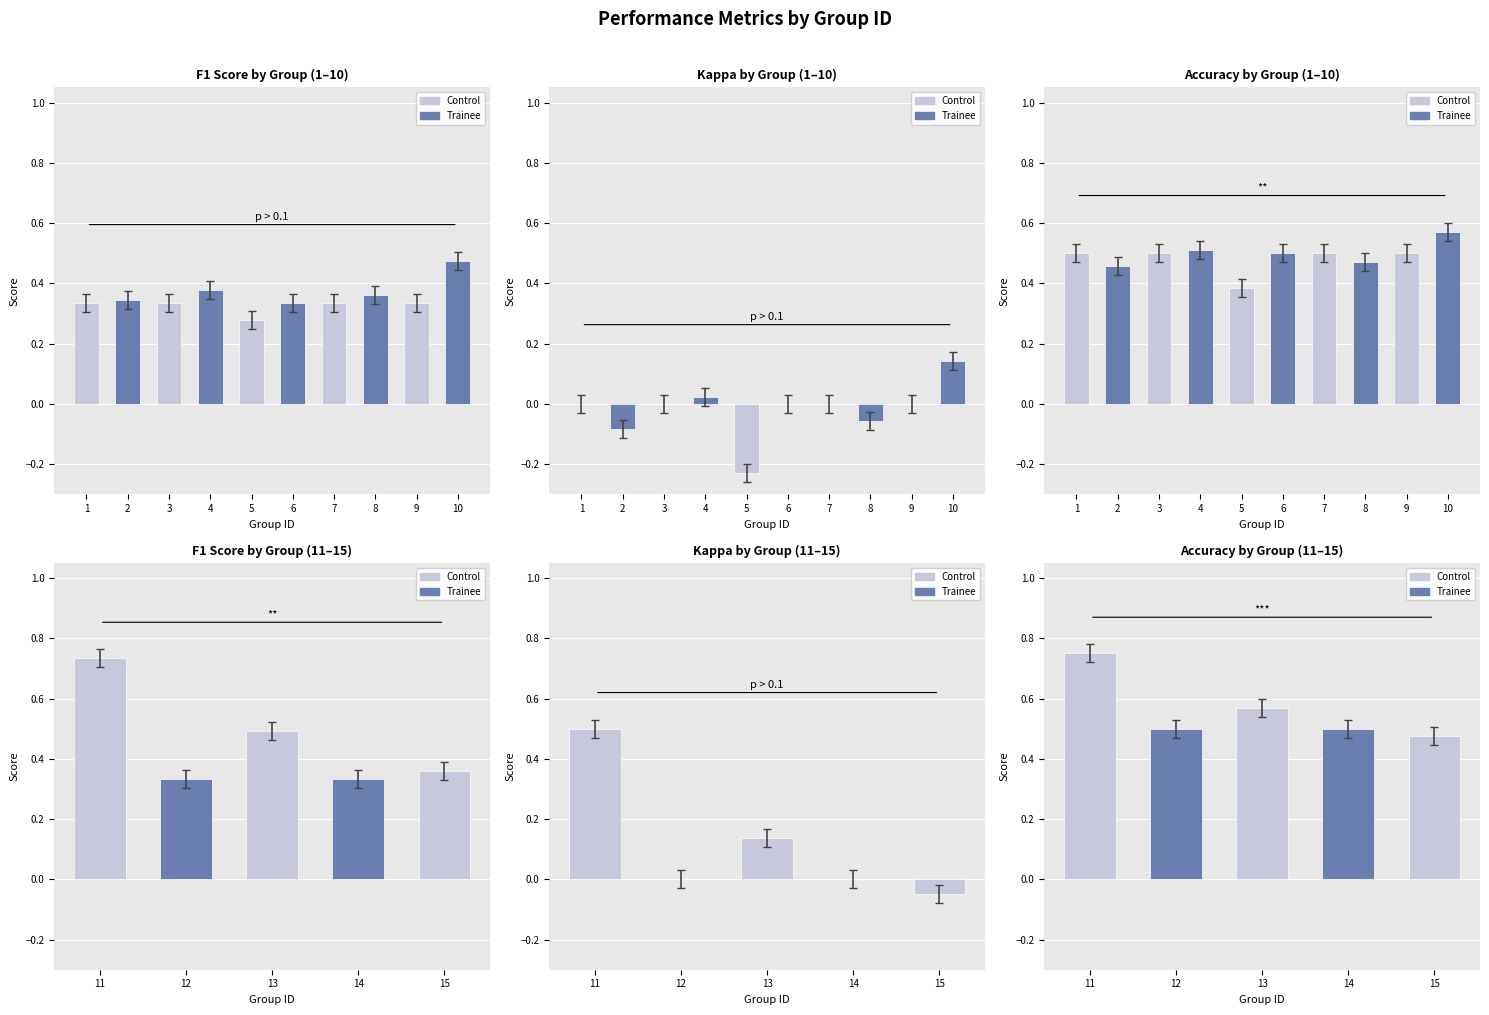

The kappa series shows 0.4 at 12. True or false?

False